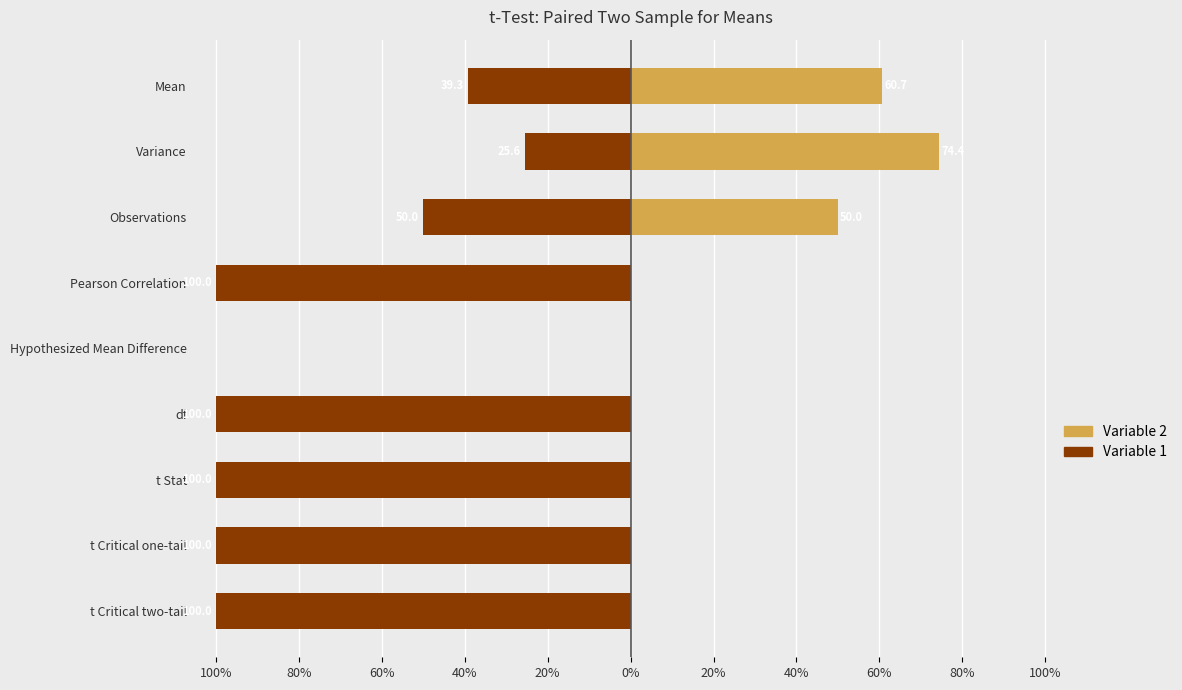

The Variable 1 series shows -69.5 at Mean. True or false?

False